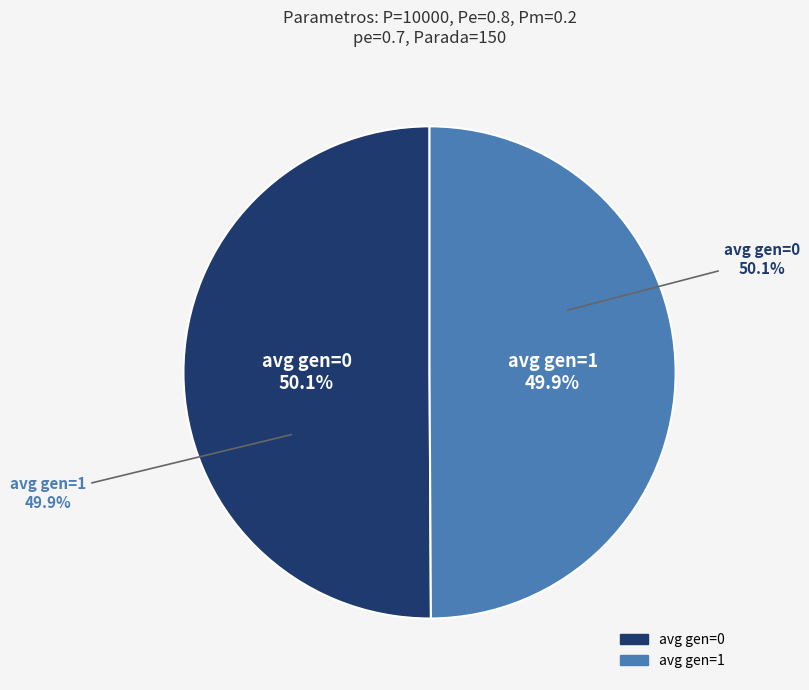

What is the total percentage of gen=1 and gen=0?

100.0%